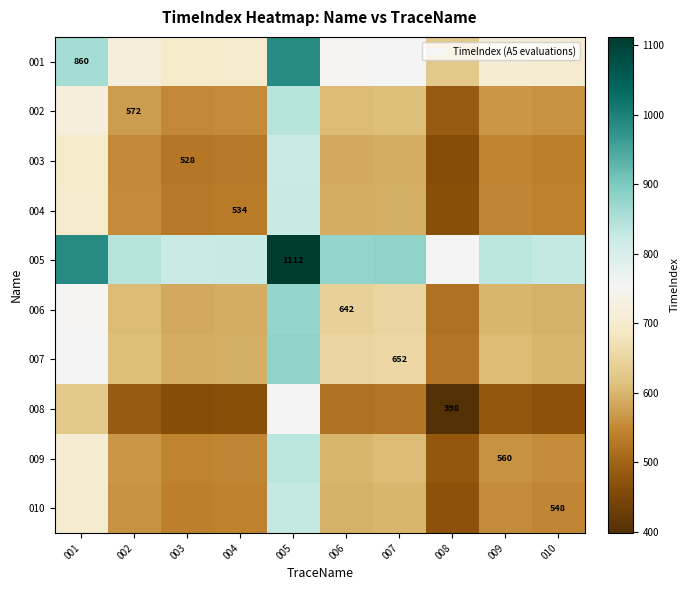

At which category is the sum across all series the highest?

005